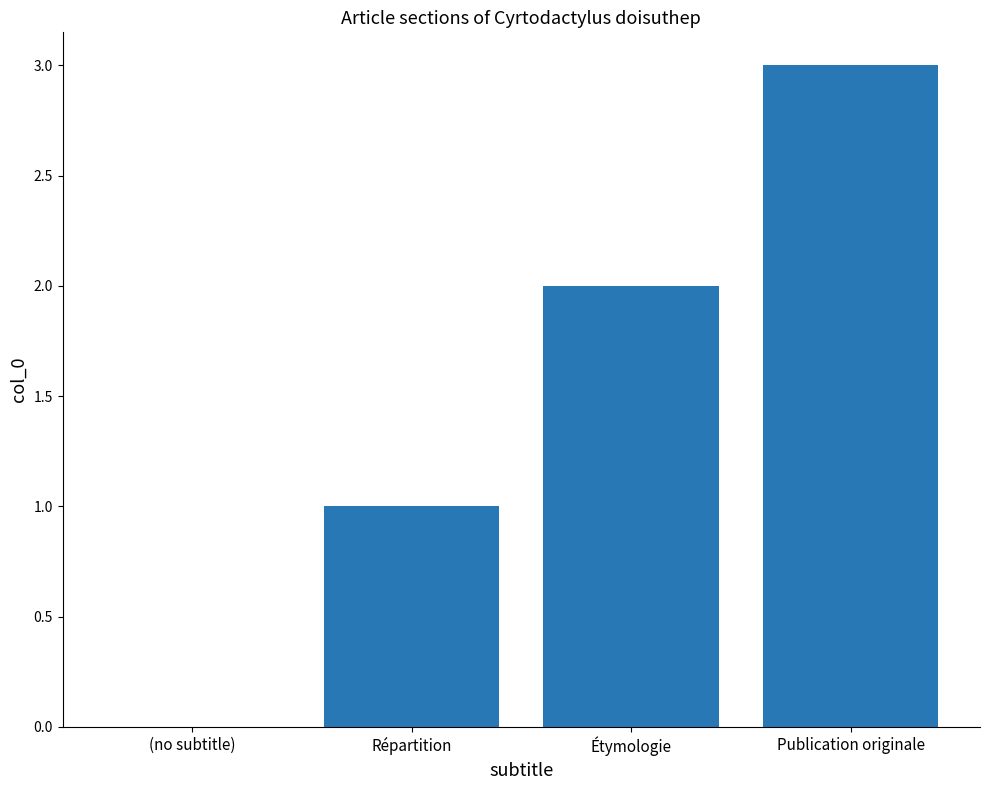

Is it true that the value at Répartition is 1?

True